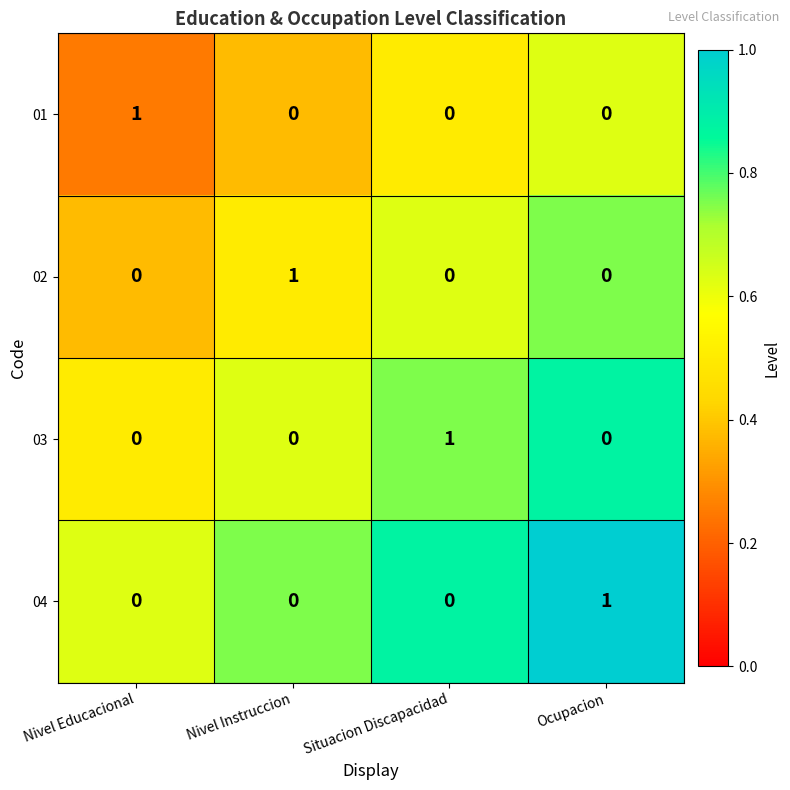

The 02 series shows 1 at Situacion Discapacidad. True or false?

False